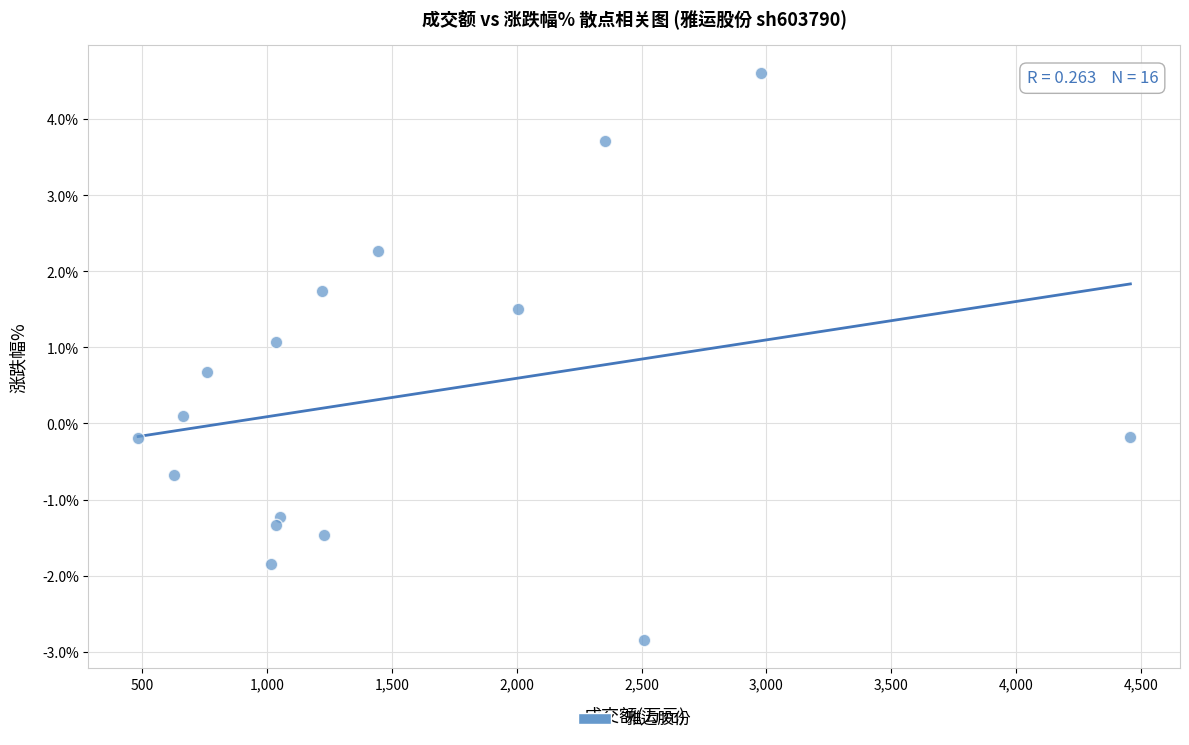

What is the range of X values (max minus min)?

3975.0